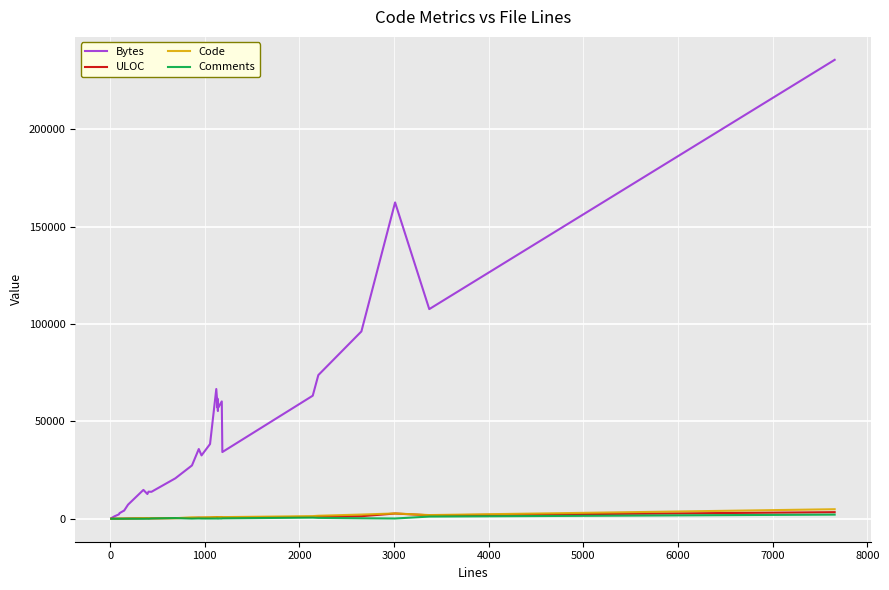

At how many categories does at least one series exceed 119067?

2